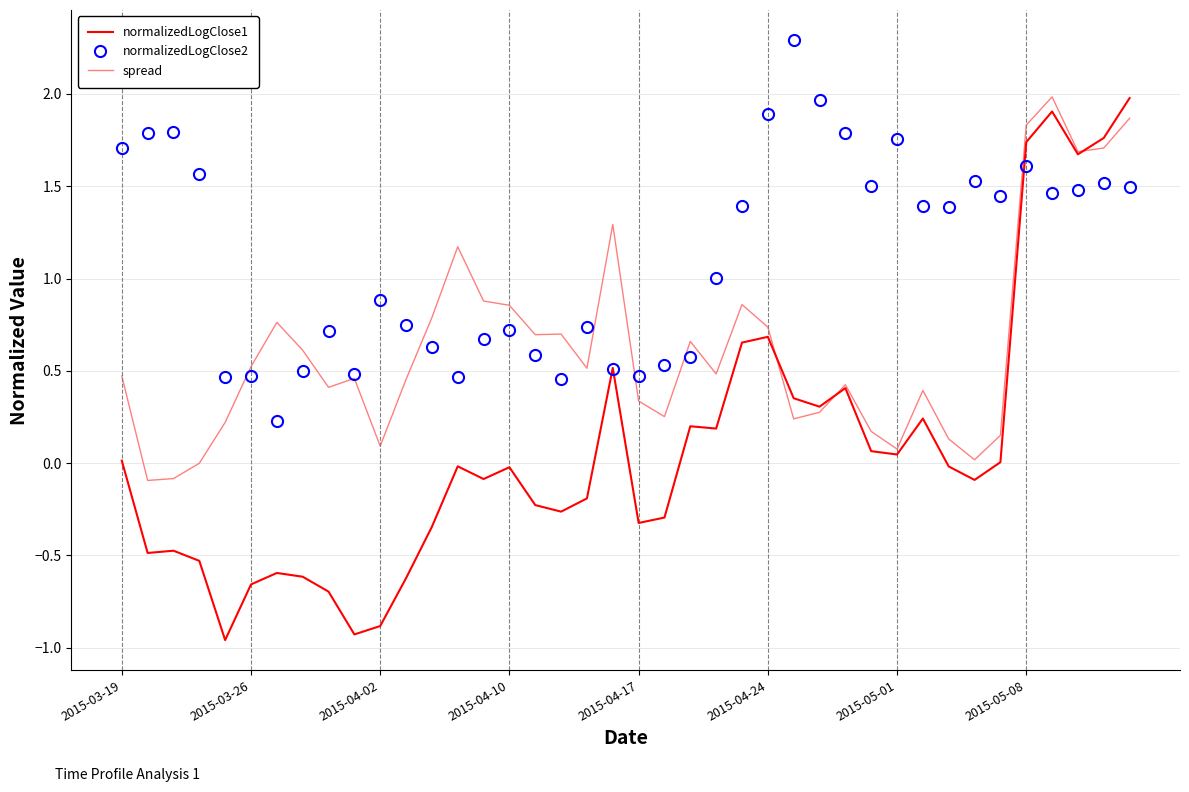

In spread, how many points are higher than both neighbors (excluding endpoints)?

10